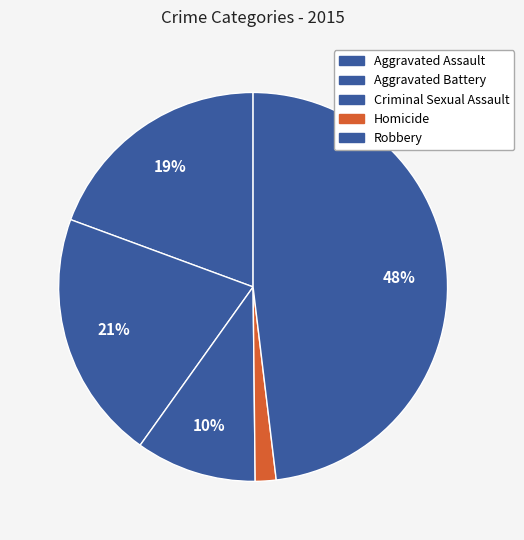

Does any single category account for the majority?

No